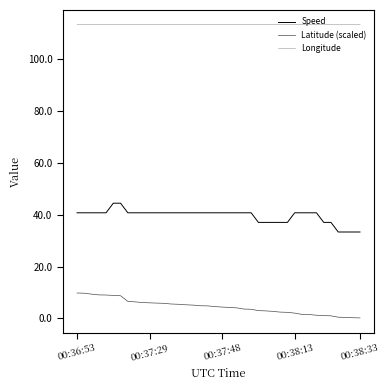

True or false: Longitude and Speed cross at least once.

False